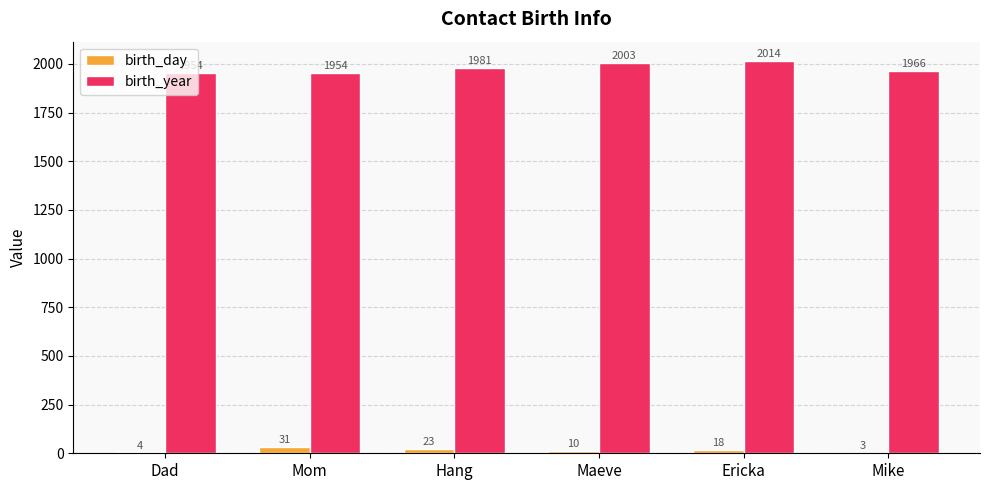

What is the difference between the birth_year values at Mike and Hang?

15